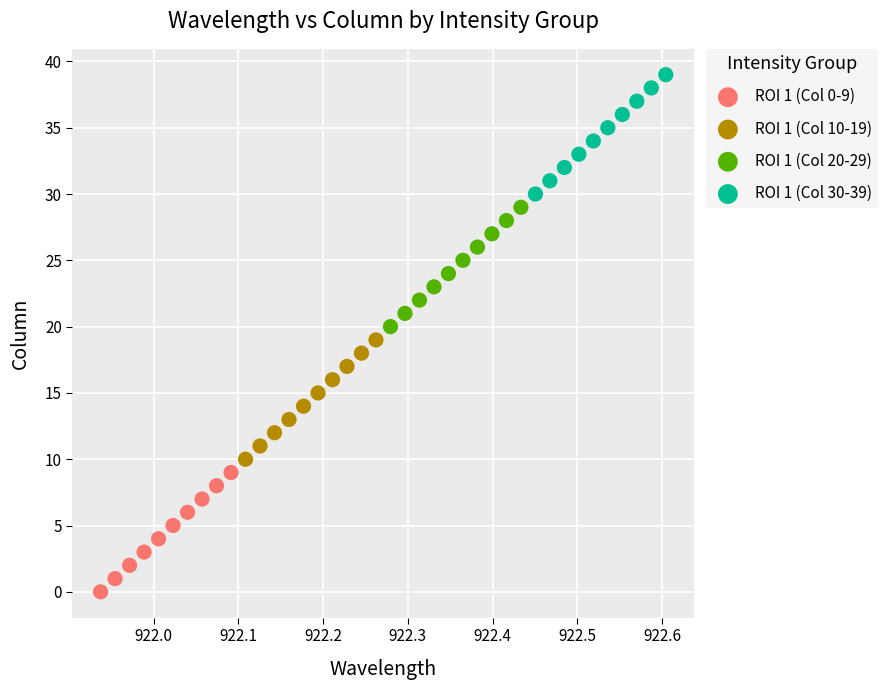

Which series contains the lowest Y value?

ROI 1 (Col 0-9)